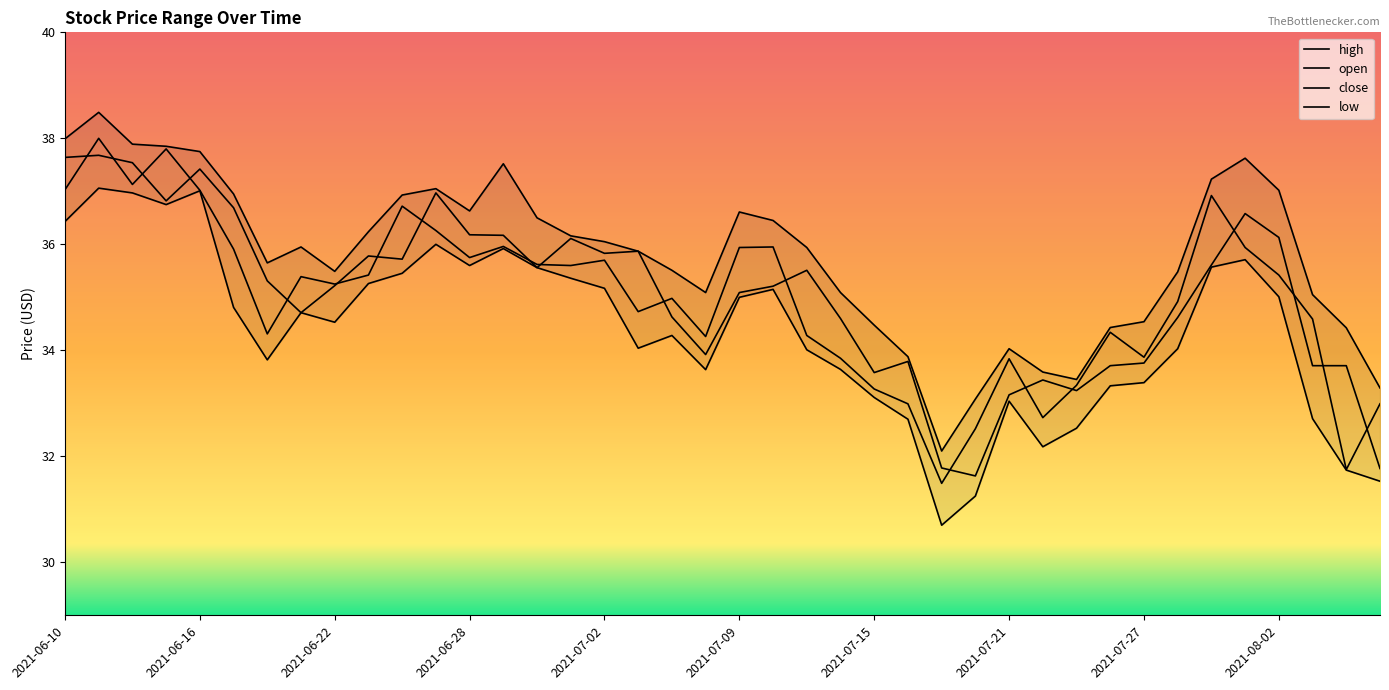

What is the maximum value for high?

38.5